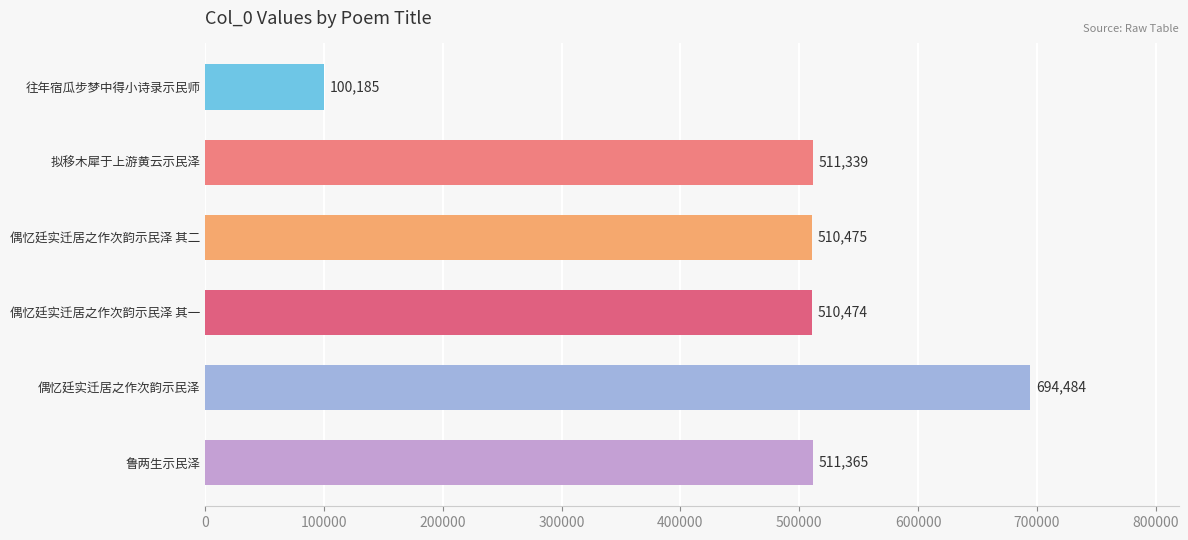

True or false: the data shows 694484 at 偶忆廷实迁居之作次韵示民泽.

True